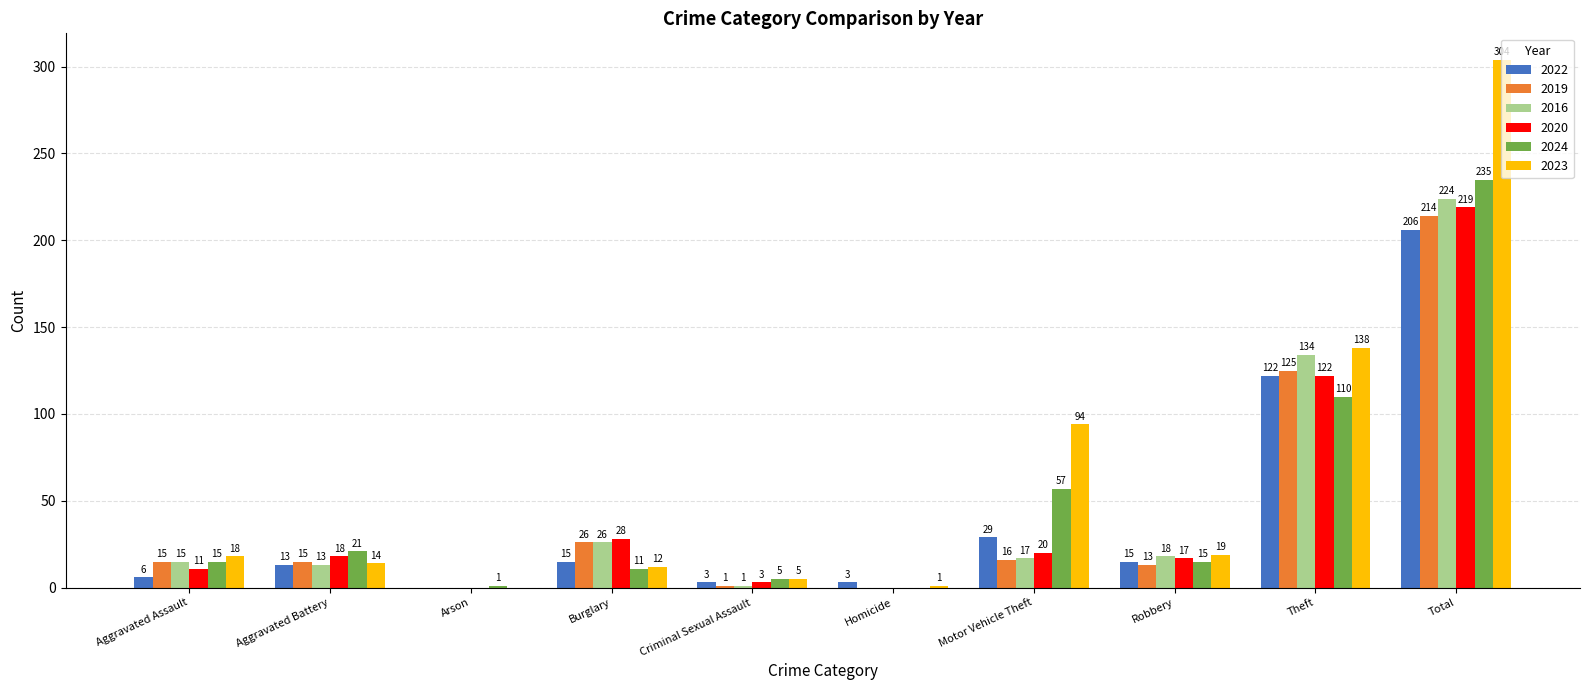

What is the spread (max minus min) of values at Total?

98